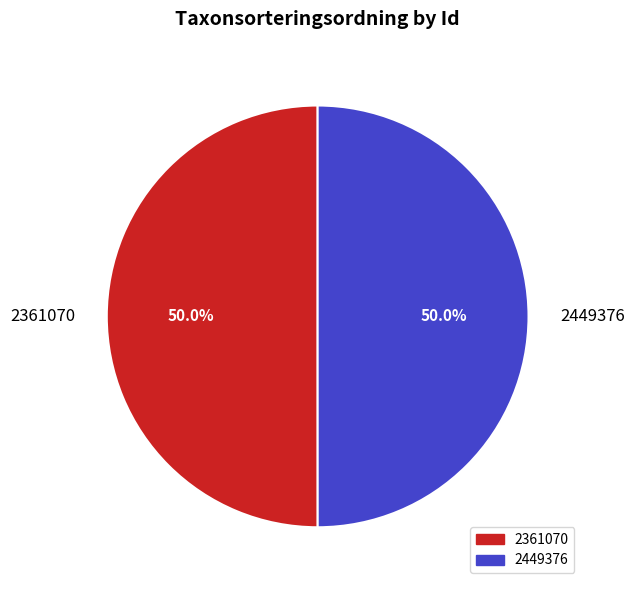

Approximately how many times larger is the value at 2361070 compared to 2449376?

1.0